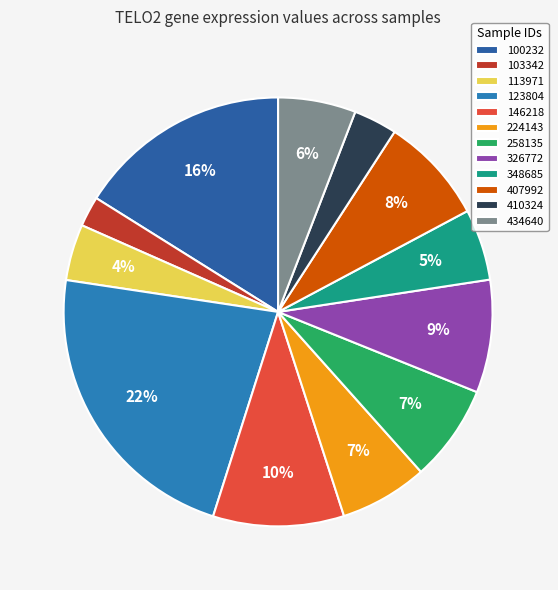

Which has a higher value, 348685 or 407992?

407992